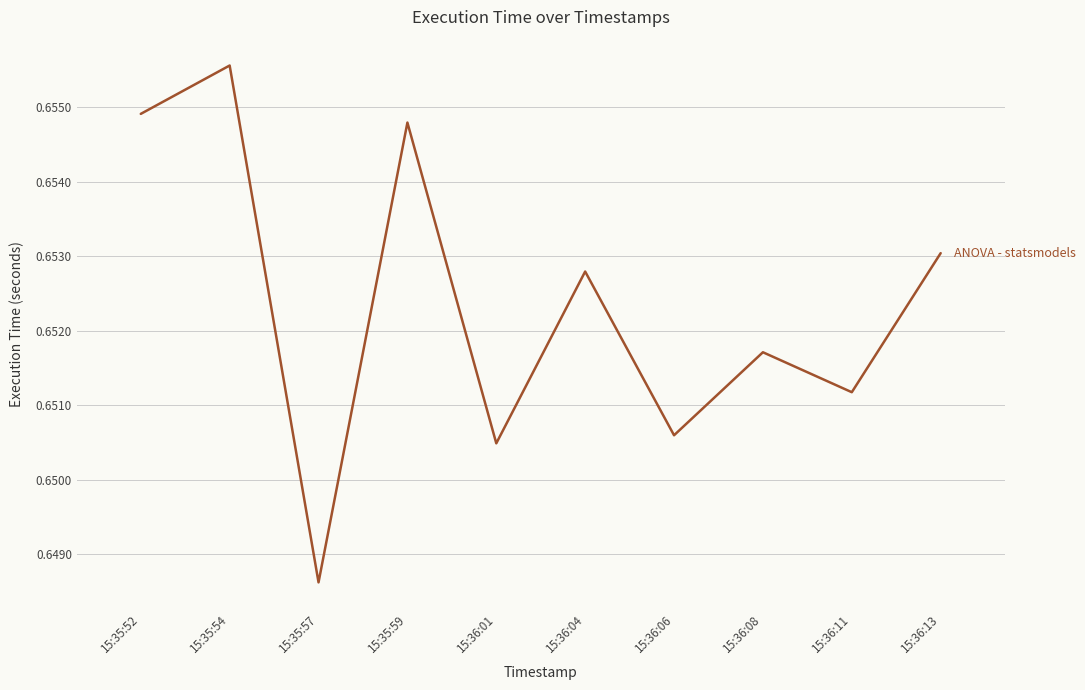

Does the chart display data point markers on the line(s)?

No